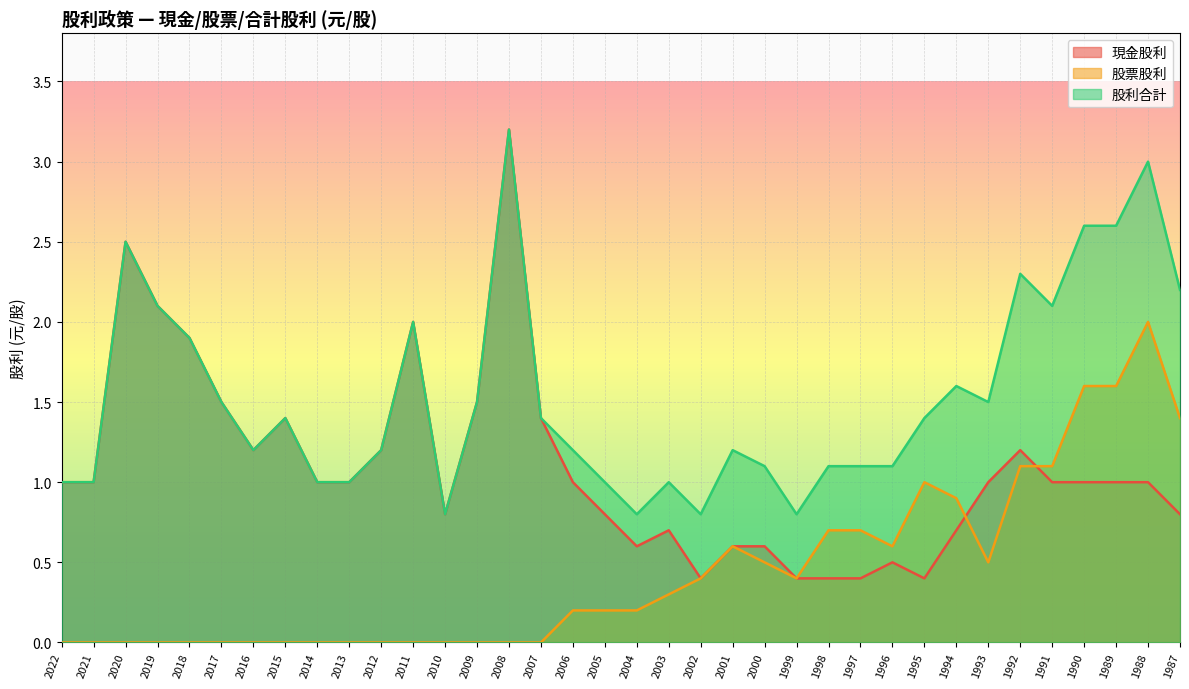

Reading left to right, transcribe all the data shown in this chart.

現金股利: 2022=1.0	2021=1.0	2020=2.5	2019=2.1	2018=1.9	2017=1.5	2016=1.2	2015=1.4	2014=1.0	2013=1.0	2012=1.2	2011=2.0	2010=0.8	2009=1.5	2008=3.2	2007=1.4	2006=1.0	2005=0.8	2004=0.6	2003=0.7	2002=0.4	2001=0.6	2000=0.6	1999=0.4	1998=0.4	1997=0.4	1996=0.5	1995=0.4	1994=0.7	1993=1.0	1992=1.2	1991=1.0	1990=1.0	1989=1.0	1988=1.0	1987=0.8
股票股利: 2022=0.0	2021=0.0	2020=0.0	2019=0.0	2018=0.0	2017=0.0	2016=0.0	2015=0.0	2014=0.0	2013=0.0	2012=0.0	2011=0.0	2010=0.0	2009=0.0	2008=0.0	2007=0.0	2006=0.2	2005=0.2	2004=0.2	2003=0.3	2002=0.4	2001=0.6	2000=0.5	1999=0.4	1998=0.7	1997=0.7	1996=0.6	1995=1.0	1994=0.9	1993=0.5	1992=1.1	1991=1.1	1990=1.6	1989=1.6	1988=2.0	1987=1.4
股利合計: 2022=1.0	2021=1.0	2020=2.5	2019=2.1	2018=1.9	2017=1.5	2016=1.2	2015=1.4	2014=1.0	2013=1.0	2012=1.2	2011=2.0	2010=0.8	2009=1.5	2008=3.2	2007=1.4	2006=1.2	2005=1.0	2004=0.8	2003=1.0	2002=0.8	2001=1.2	2000=1.1	1999=0.8	1998=1.1	1997=1.1	1996=1.1	1995=1.4	1994=1.6	1993=1.5	1992=2.3	1991=2.1	1990=2.6	1989=2.6	1988=3.0	1987=2.2